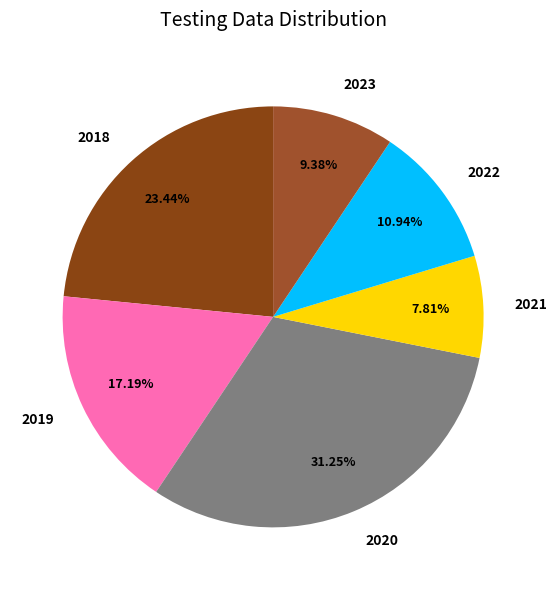

Count the number of slices in the pie.

6